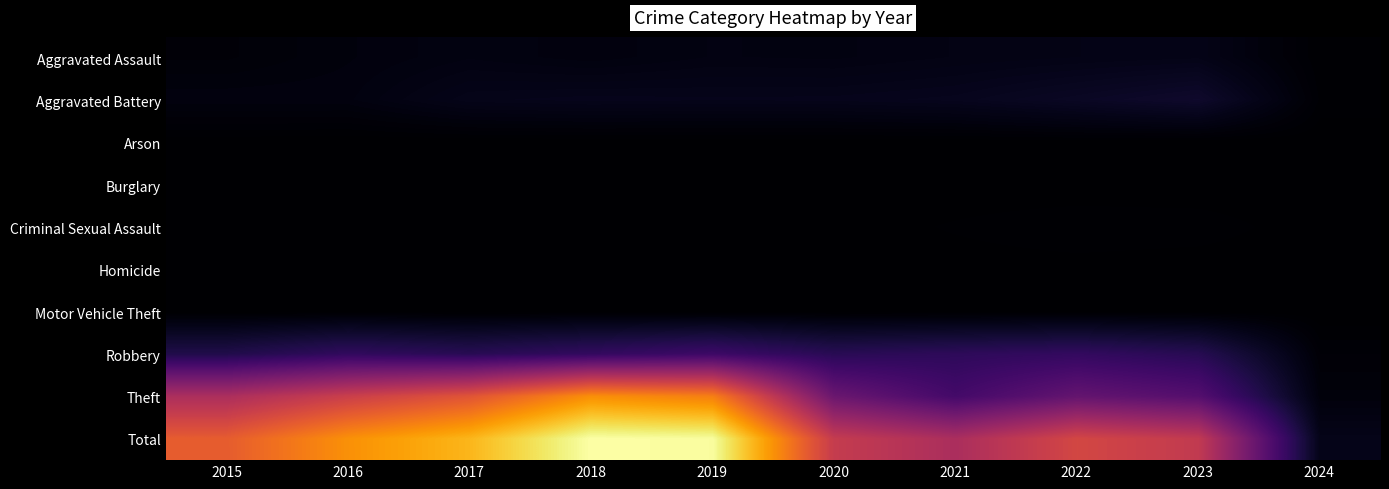

Between 2021 and 2023, which series saw the biggest shift?

Total